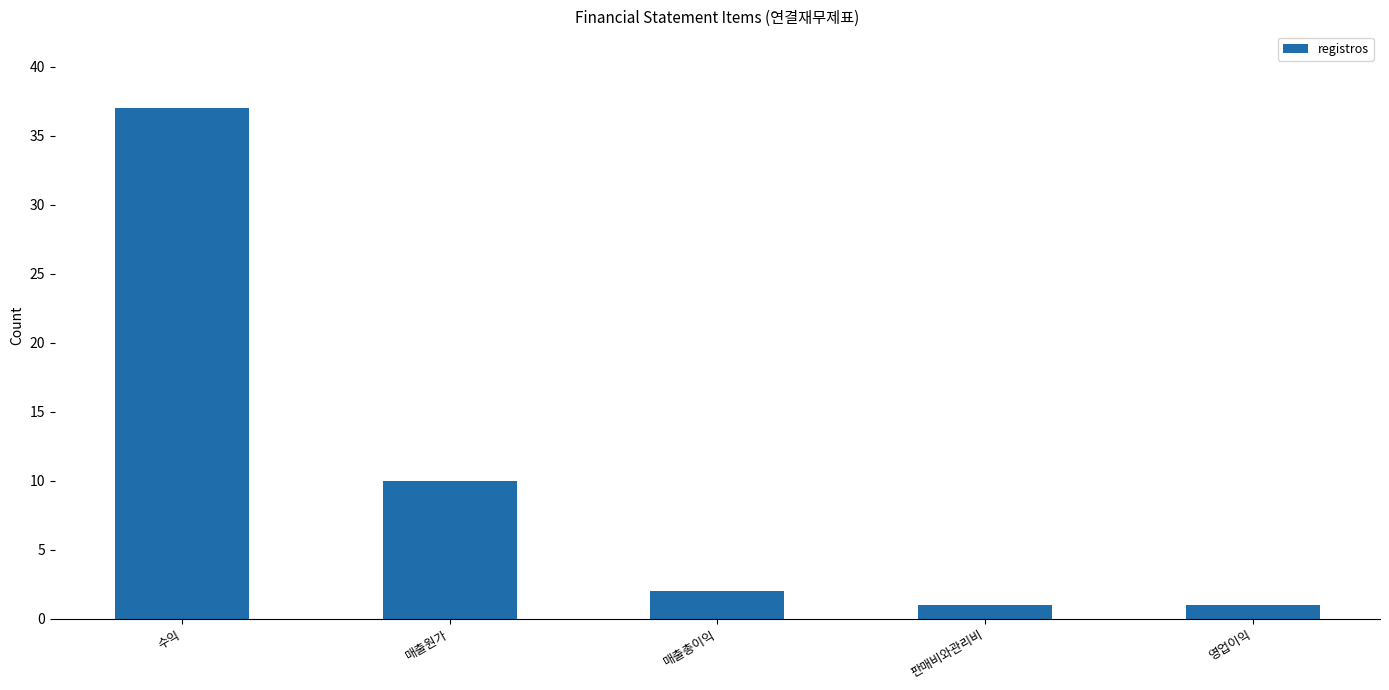

Are the bars horizontal?

No